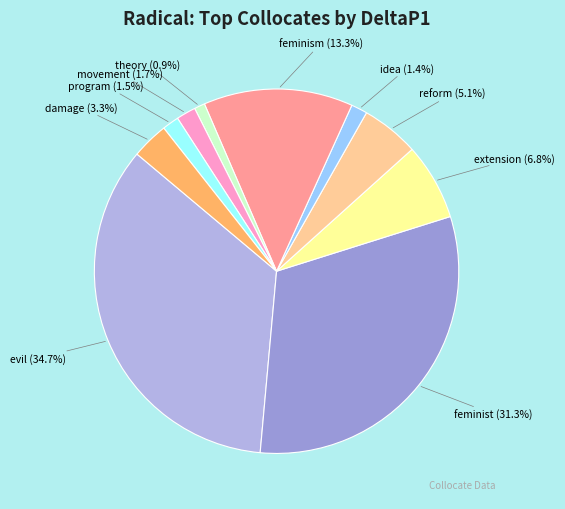

What percentage do theory and damage together represent?

4.2%